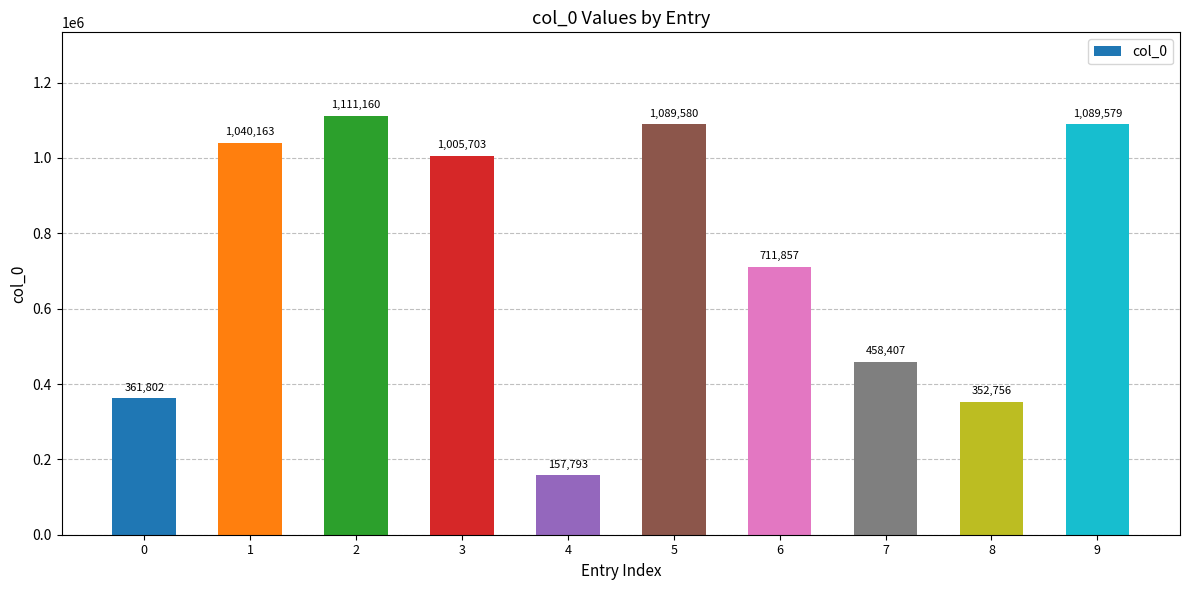

What is the value of the 6th bar from the left?

1089580